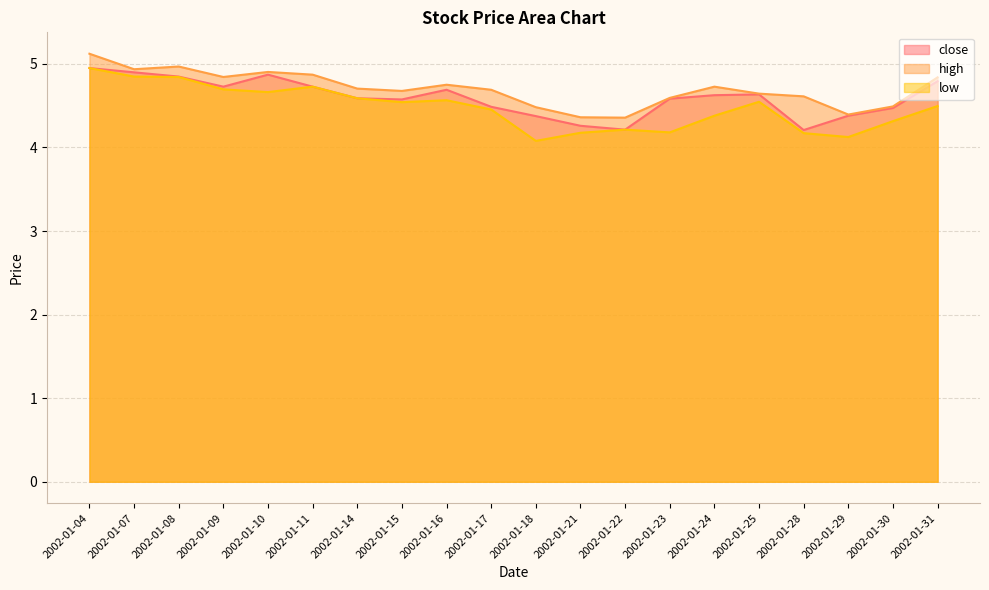

True or false: low and close cross at least once.

False